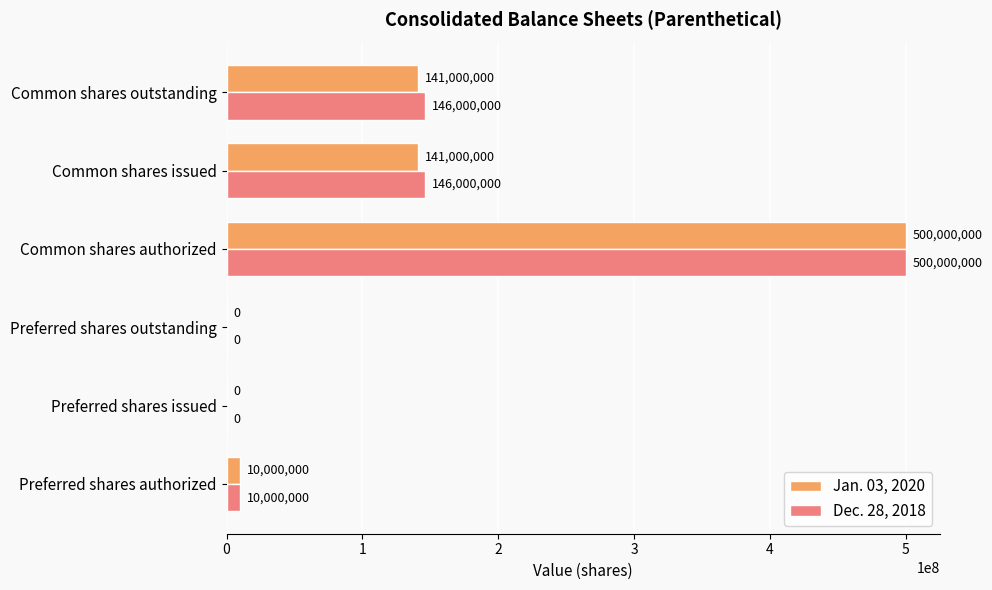

True or false: Jan. 03, 2020 has a value of 0 at Preferred shares outstanding.

True